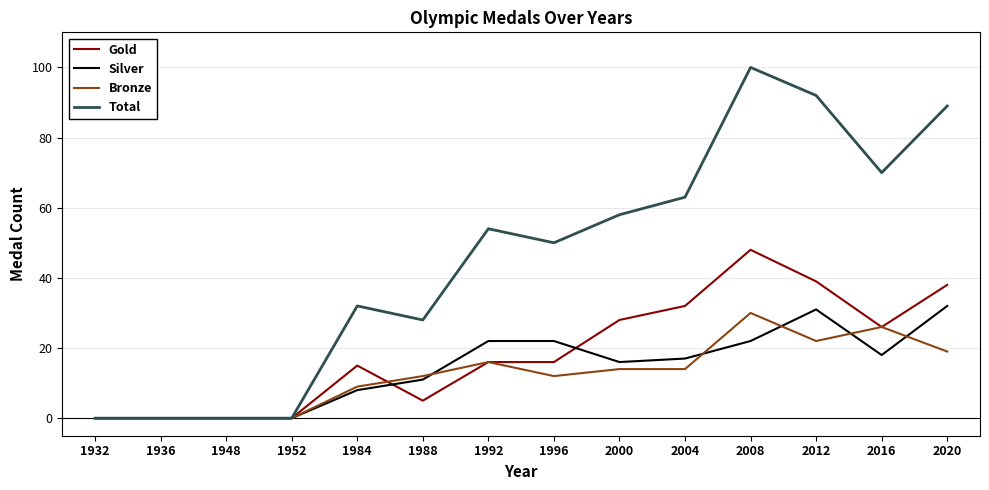

Reading left to right, what are all the values shown in this chart?

Gold: 0	0	0	0	15	5	16	16	28	32	48	39	26	38
Silver: 0	0	0	0	8	11	22	22	16	17	22	31	18	32
Bronze: 0	0	0	0	9	12	16	12	14	14	30	22	26	19
Total: 0	0	0	0	32	28	54	50	58	63	100	92	70	89